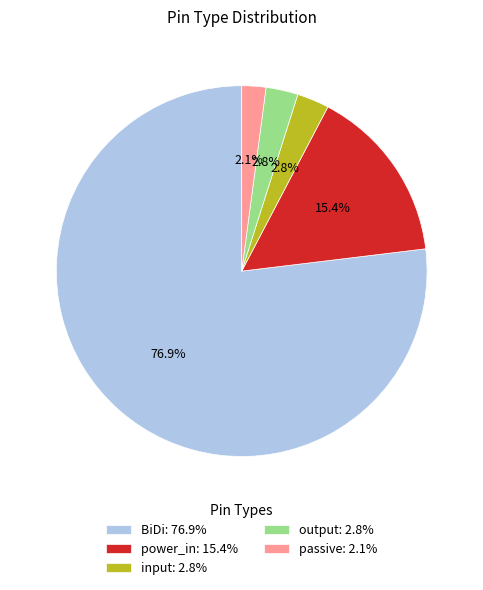

Which category has the biggest portion of the pie?

BiDi